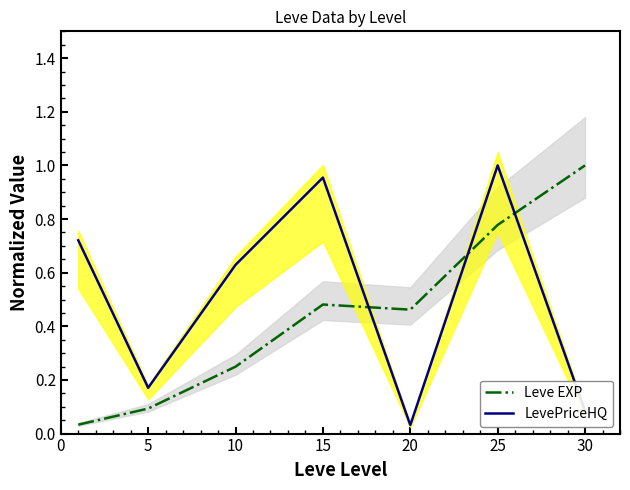

Is it true that LevePriceHQ equals 0.1 at 30?

True